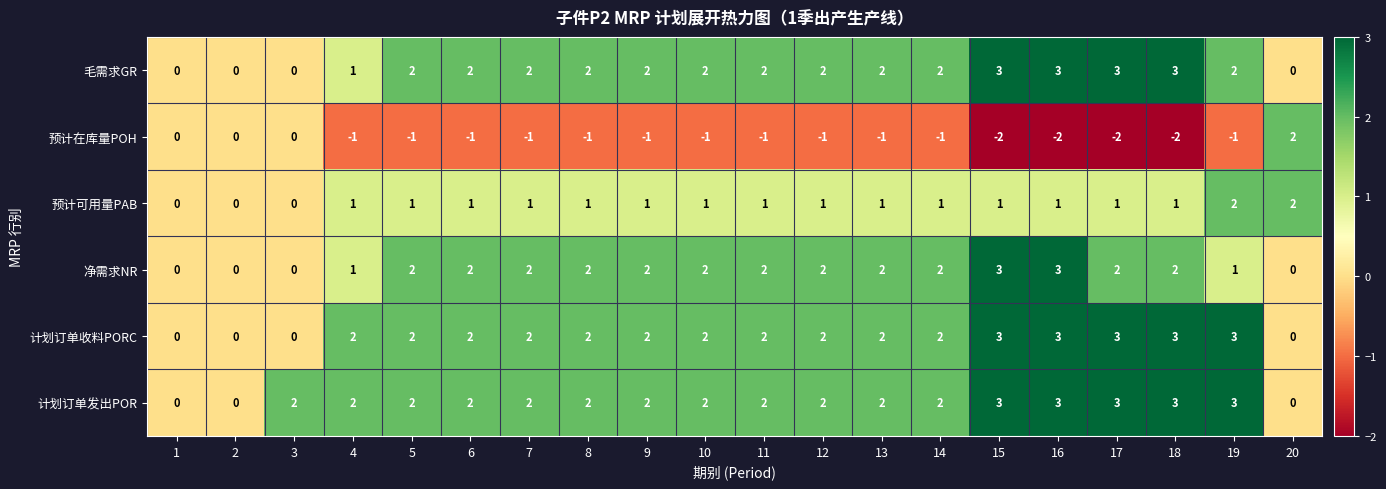

What is the highest value of the 净需求NR series?

3